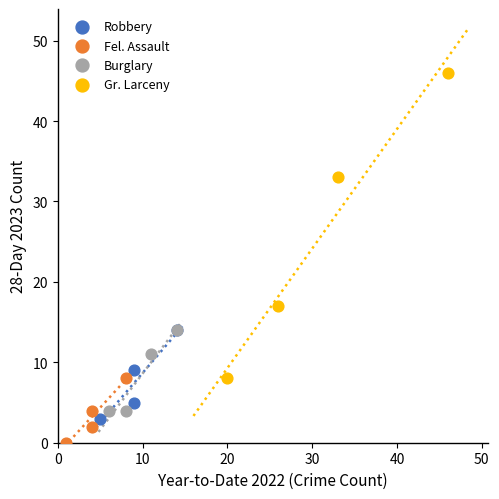

Which series has the widest spread of Y values?

Gr. Larceny